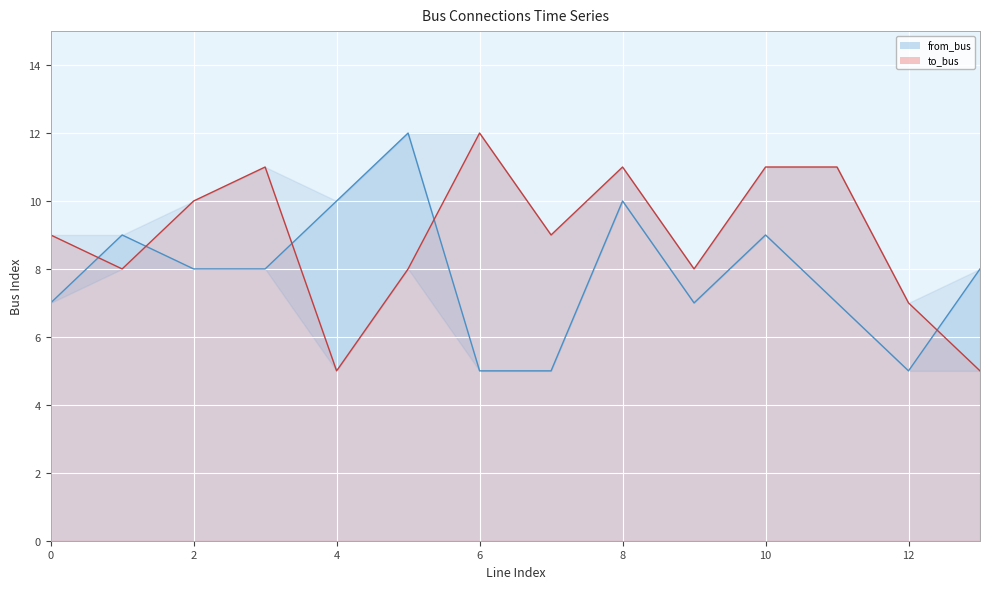

Is the value of to_bus at 12 greater than the value of from_bus at 10?

No